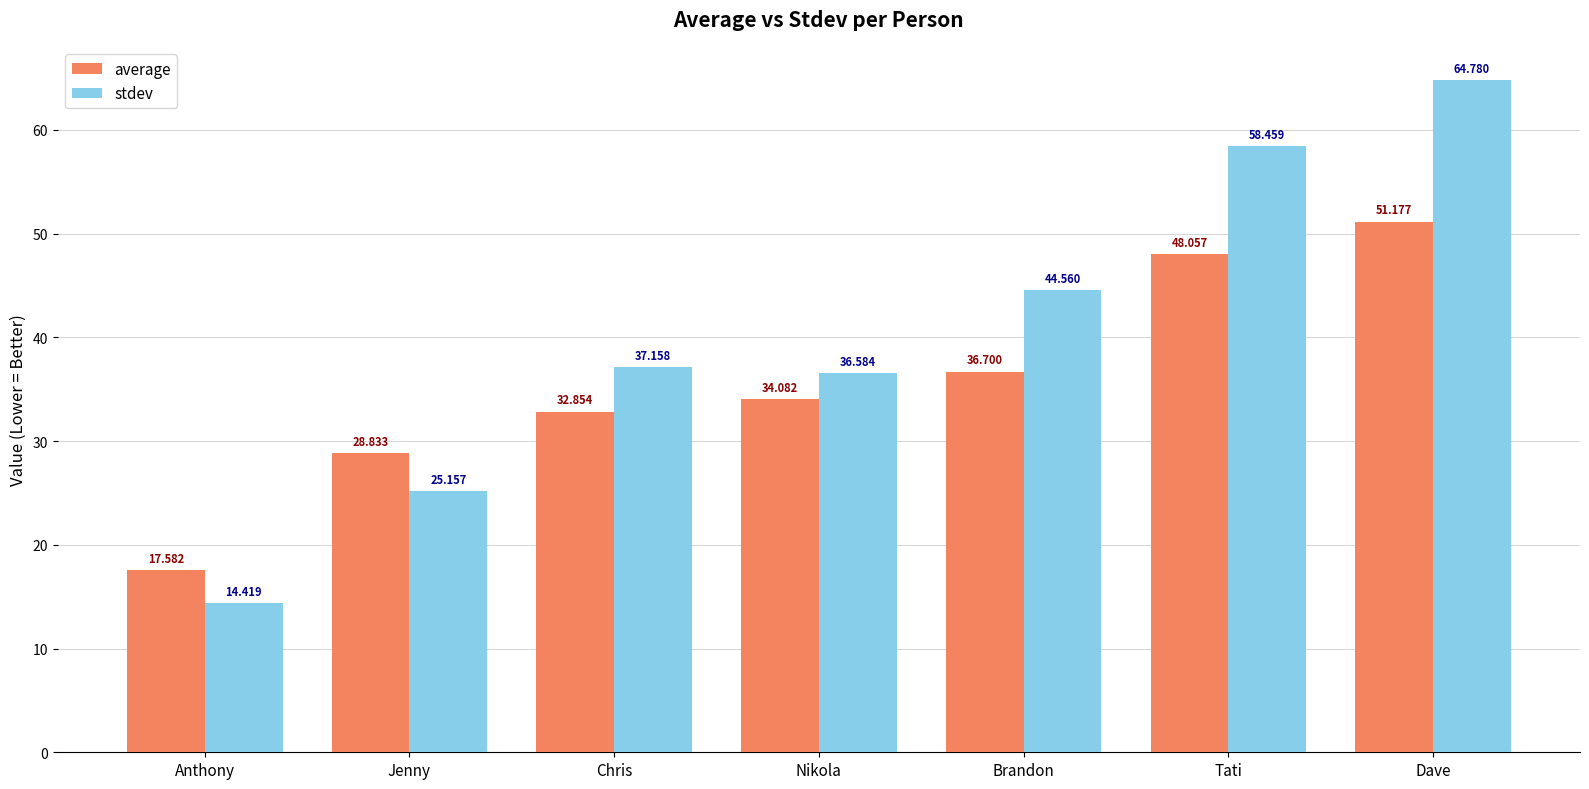

Which series has the widest spread of values?

stdev